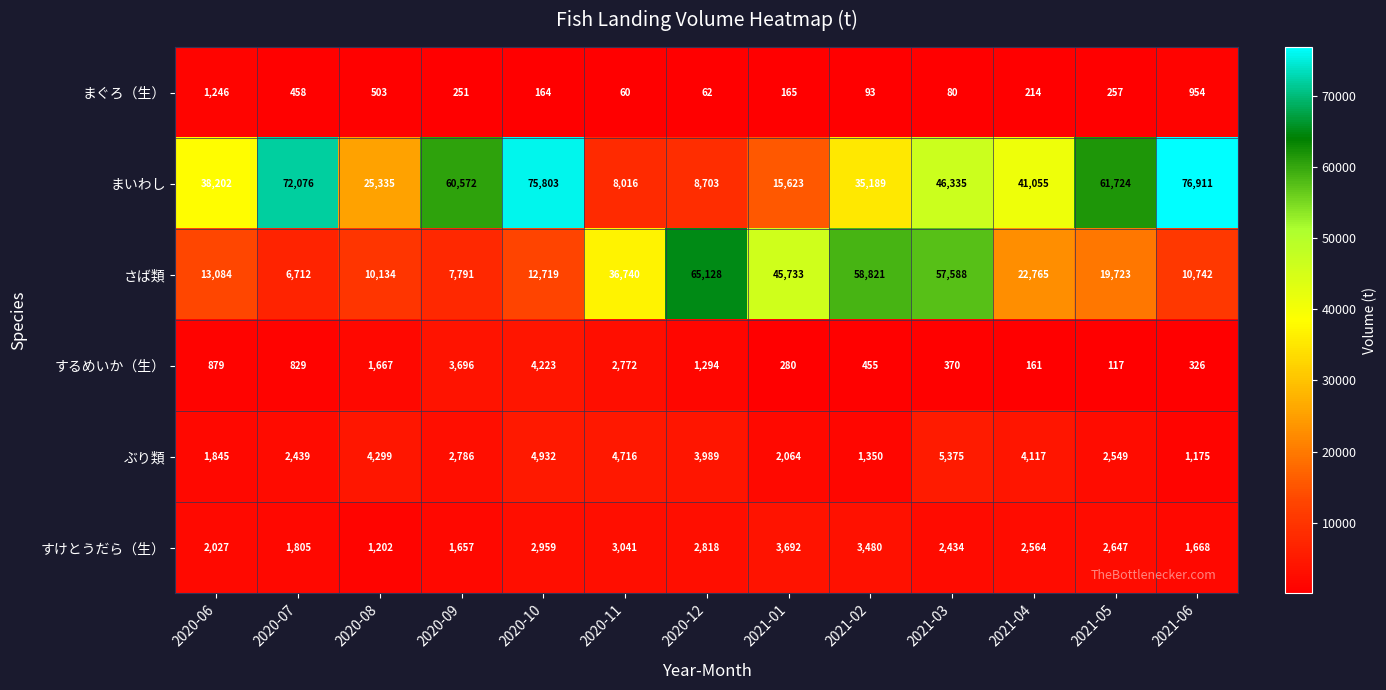

What is the sum of the まぐろ（生） values at 2021-01 and 2020-12?

227